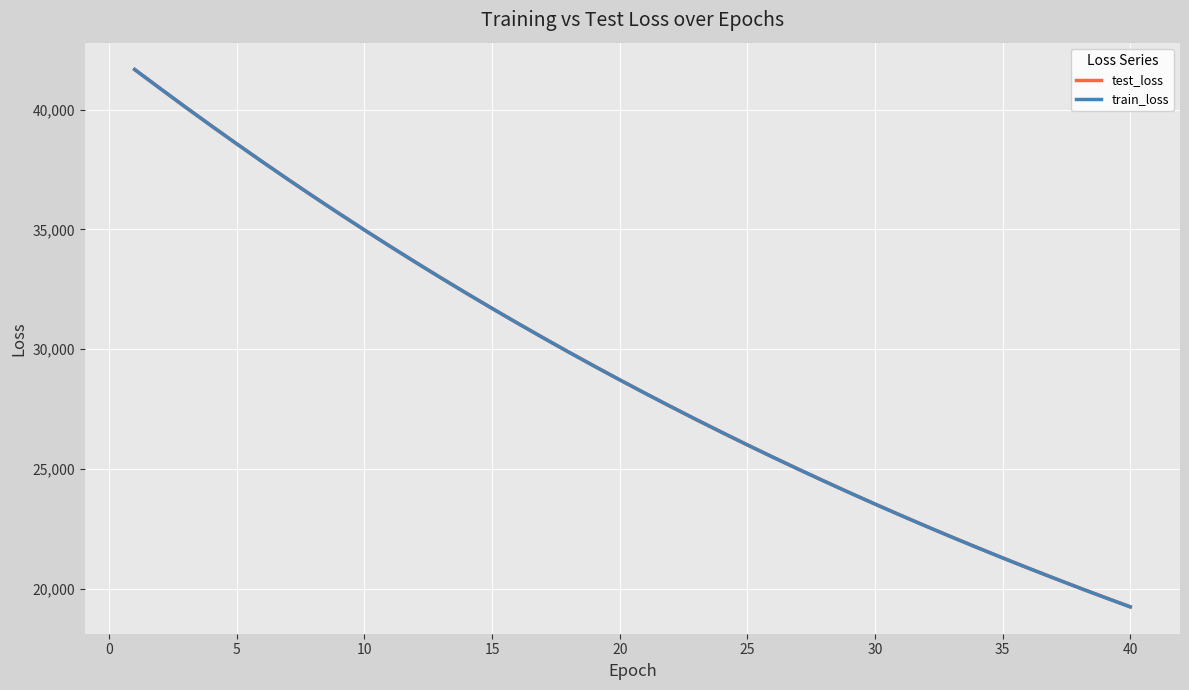

Reading right to left, list all the values displayed in this chart.

test_loss: 19246.0	19639.7	20040.4	20449.1	20865.5	21289.8	21722.6	22163.4	22612.9	23070.5	23537.2	24013.0	24497.5	24991.3	25494.7	26007.6	26530.9	27063.2	27605.7	28159.1	28722.3	29296.5	29881.6	30477.7	31085.2	31703.6	32334.0	32976.0	33630.8	34298.3	34977.1	35669.6	36374.5	37093.5	37825.1	38569.5	39326.4	40097.1	40880.9	41672.3
train_loss: 19244.7	19638.2	20039.0	20448.0	20864.4	21288.6	21721.2	22162.1	22611.4	23069.2	23535.8	24011.4	24496.0	24989.8	25493.1	26006.0	26528.9	27061.3	27604.2	28157.3	28720.8	29295.0	29879.8	30476.1	31083.7	31702.1	32332.4	32974.7	33629.4	34296.6	34975.7	35668.4	36373.0	37091.6	37823.3	38568.1	39325.9	40096.2	40880.0	41672.9